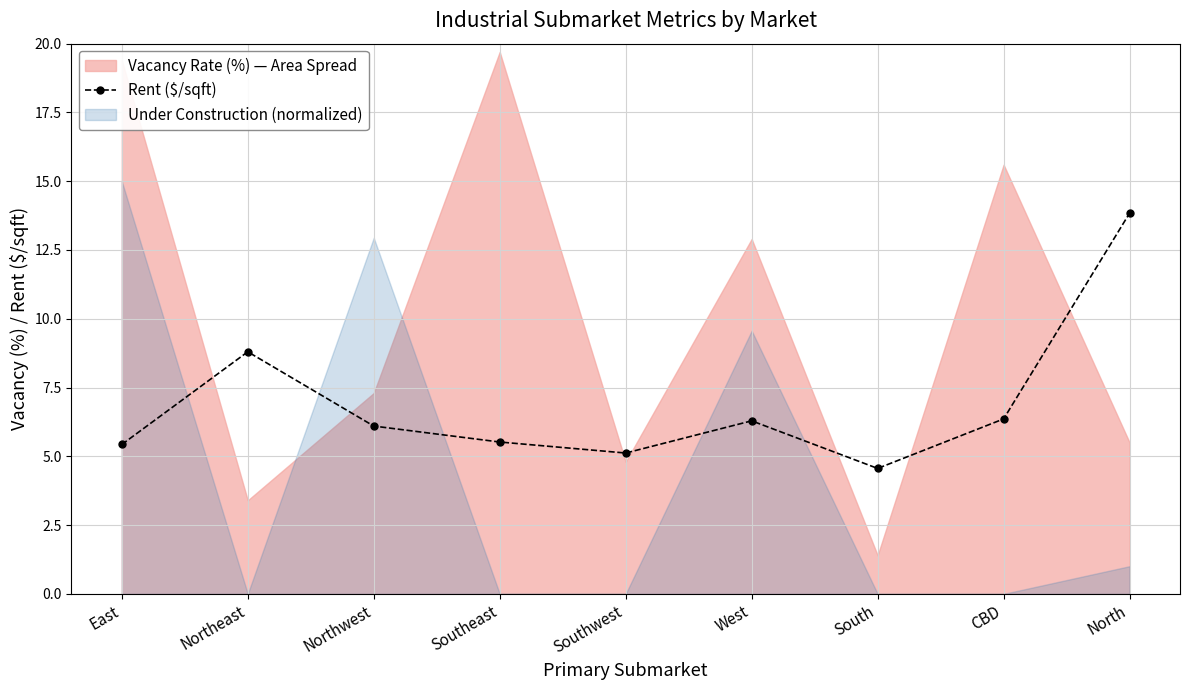

What is the change in value from East to Northwest?

+0.7